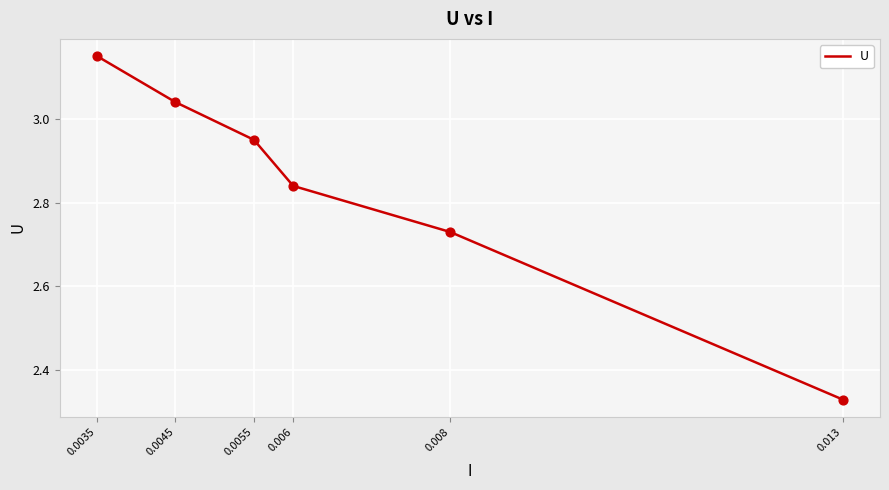

What is the change in value from 0.0045 to 0.013?

-0.7